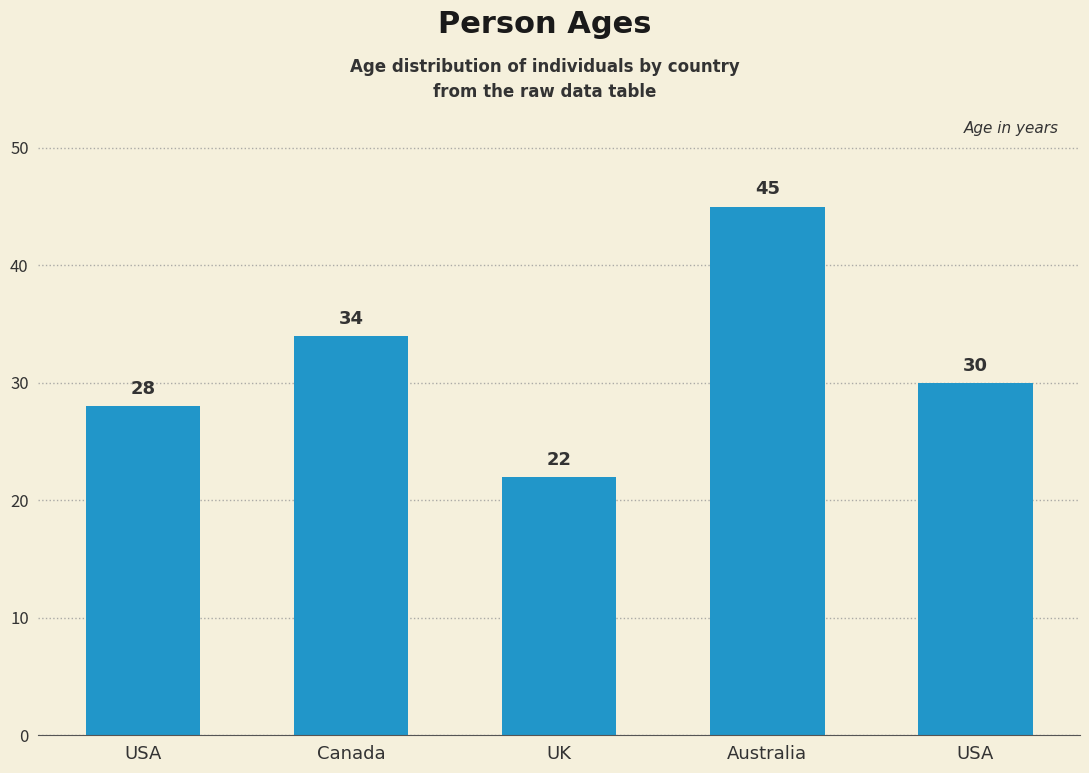

How many series are shown in this chart?

1